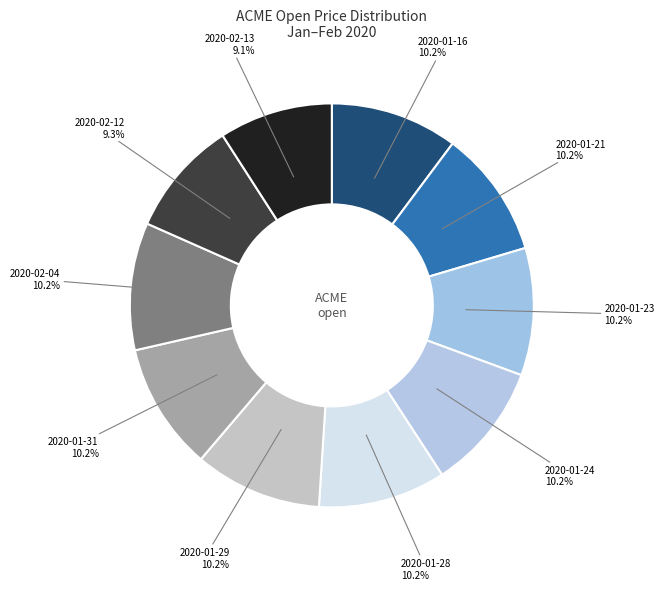

What percentage do 2020-01-29 and 2020-01-16 together represent?

20.4%